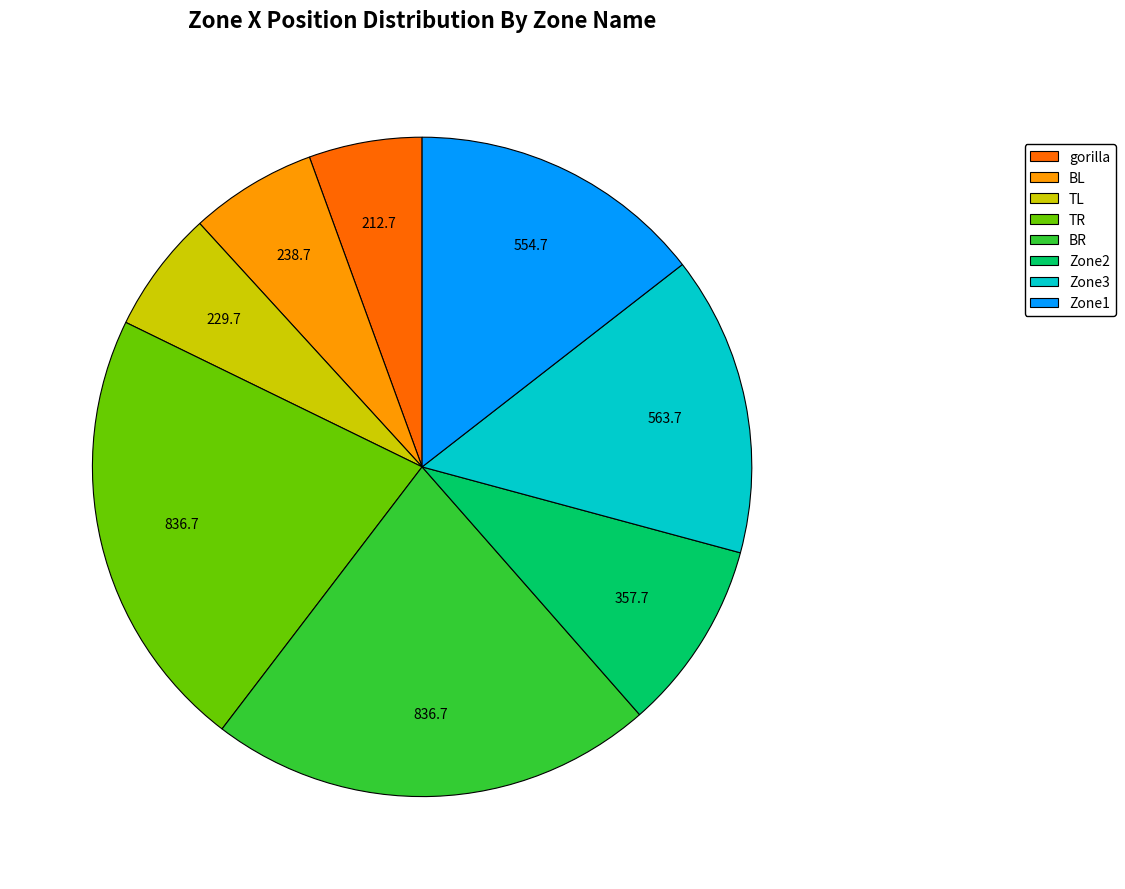

Is the sum of BL and Zone2 greater than half?

No